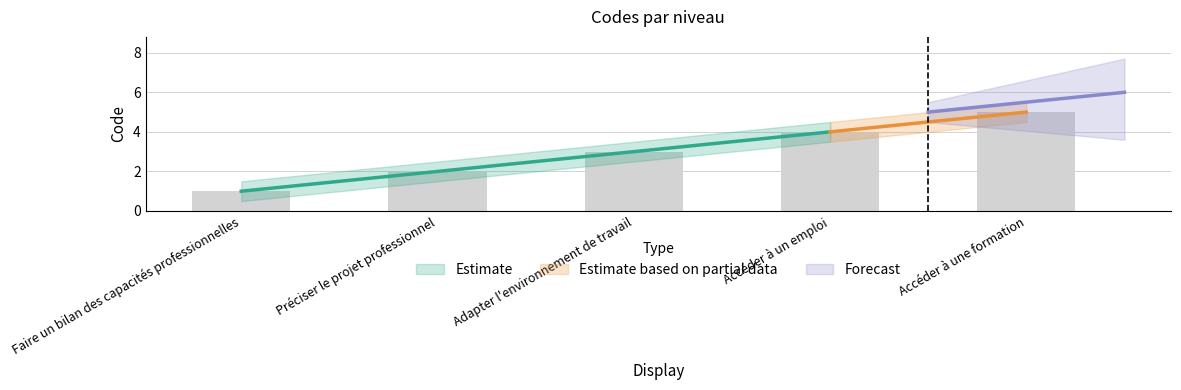

True or false: the data shows 3 at Préciser le projet professionnel.

False